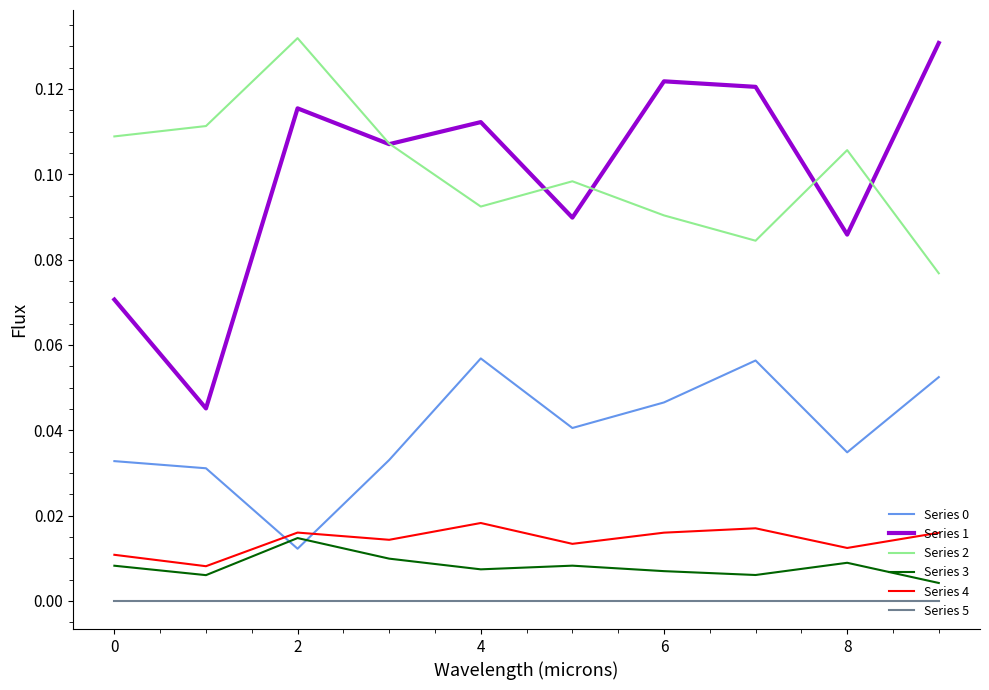

True or false: Series 2 and Series 0 cross at least once.

False